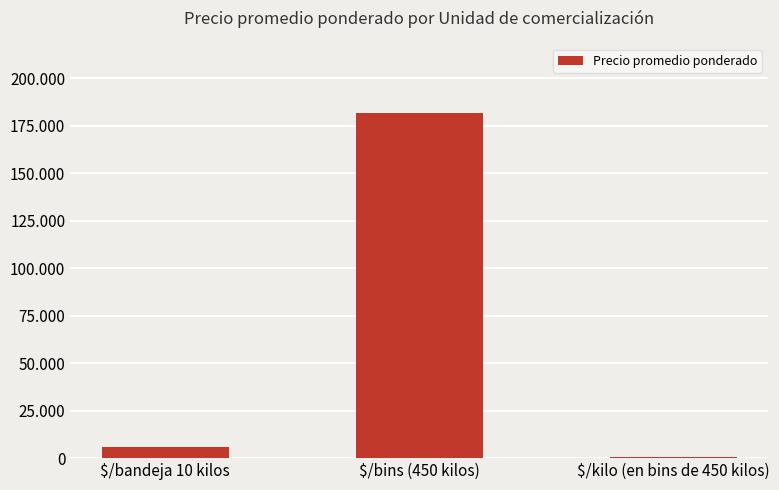

What is the maximum value shown in the chart?

181786